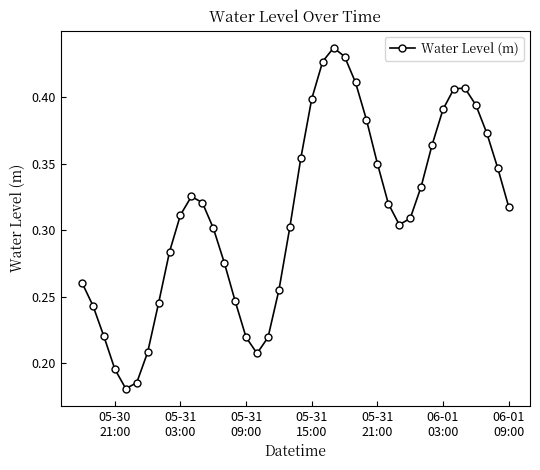

How many values are between 0 and 1?

40